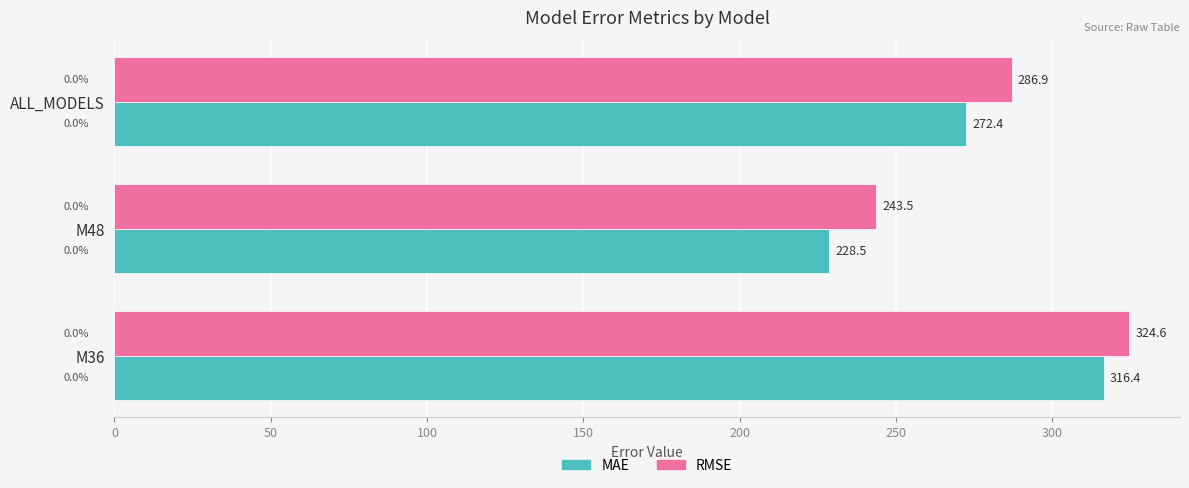

What is the minimum value for MAE?

228.5